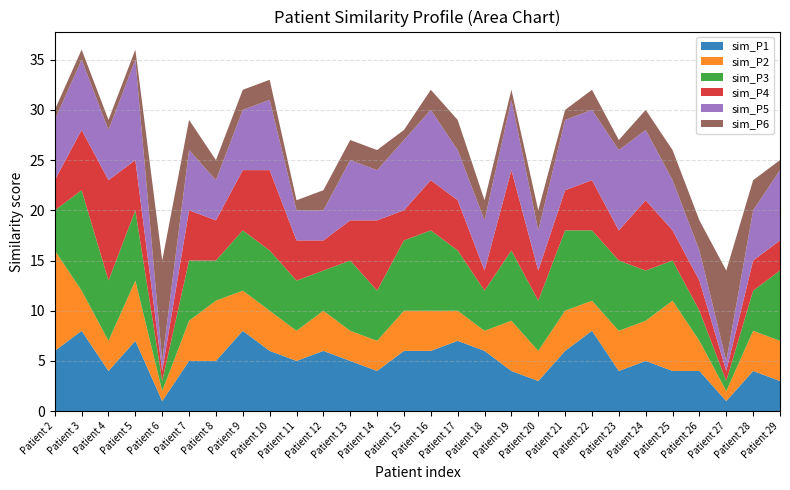

Reading left to right, extract all data points from this chart.

sim_P1: Patient 2=6	Patient 3=8	Patient 4=4	Patient 5=7	Patient 6=1	Patient 7=5	Patient 8=5	Patient 9=8	Patient 10=6	Patient 11=5	Patient 12=6	Patient 13=5	Patient 14=4	Patient 15=6	Patient 16=6	Patient 17=7	Patient 18=6	Patient 19=4	Patient 20=3	Patient 21=6	Patient 22=8	Patient 23=4	Patient 24=5	Patient 25=4	Patient 26=4	Patient 27=1	Patient 28=4	Patient 29=3
sim_P2: Patient 2=10	Patient 3=4	Patient 4=3	Patient 5=6	Patient 6=1	Patient 7=4	Patient 8=6	Patient 9=4	Patient 10=4	Patient 11=3	Patient 12=4	Patient 13=3	Patient 14=3	Patient 15=4	Patient 16=4	Patient 17=3	Patient 18=2	Patient 19=5	Patient 20=3	Patient 21=4	Patient 22=3	Patient 23=4	Patient 24=4	Patient 25=7	Patient 26=3	Patient 27=1	Patient 28=4	Patient 29=4
sim_P3: Patient 2=4	Patient 3=10	Patient 4=6	Patient 5=7	Patient 6=1	Patient 7=6	Patient 8=4	Patient 9=6	Patient 10=6	Patient 11=5	Patient 12=4	Patient 13=7	Patient 14=5	Patient 15=7	Patient 16=8	Patient 17=6	Patient 18=4	Patient 19=7	Patient 20=5	Patient 21=8	Patient 22=7	Patient 23=7	Patient 24=5	Patient 25=4	Patient 26=3	Patient 27=1	Patient 28=4	Patient 29=7
sim_P4: Patient 2=3	Patient 3=6	Patient 4=10	Patient 5=5	Patient 6=1	Patient 7=5	Patient 8=4	Patient 9=6	Patient 10=8	Patient 11=4	Patient 12=3	Patient 13=4	Patient 14=7	Patient 15=3	Patient 16=5	Patient 17=5	Patient 18=2	Patient 19=8	Patient 20=3	Patient 21=4	Patient 22=5	Patient 23=3	Patient 24=7	Patient 25=3	Patient 26=3	Patient 27=1	Patient 28=3	Patient 29=3
sim_P5: Patient 2=6	Patient 3=7	Patient 4=5	Patient 5=10	Patient 6=1	Patient 7=6	Patient 8=4	Patient 9=6	Patient 10=7	Patient 11=3	Patient 12=3	Patient 13=6	Patient 14=5	Patient 15=7	Patient 16=7	Patient 17=5	Patient 18=5	Patient 19=7	Patient 20=4	Patient 21=7	Patient 22=7	Patient 23=8	Patient 24=7	Patient 25=5	Patient 26=3	Patient 27=1	Patient 28=5	Patient 29=7
sim_P6: Patient 2=1	Patient 3=1	Patient 4=1	Patient 5=1	Patient 6=10	Patient 7=3	Patient 8=2	Patient 9=2	Patient 10=2	Patient 11=1	Patient 12=2	Patient 13=2	Patient 14=2	Patient 15=1	Patient 16=2	Patient 17=3	Patient 18=2	Patient 19=1	Patient 20=2	Patient 21=1	Patient 22=2	Patient 23=1	Patient 24=2	Patient 25=3	Patient 26=3	Patient 27=9	Patient 28=3	Patient 29=1